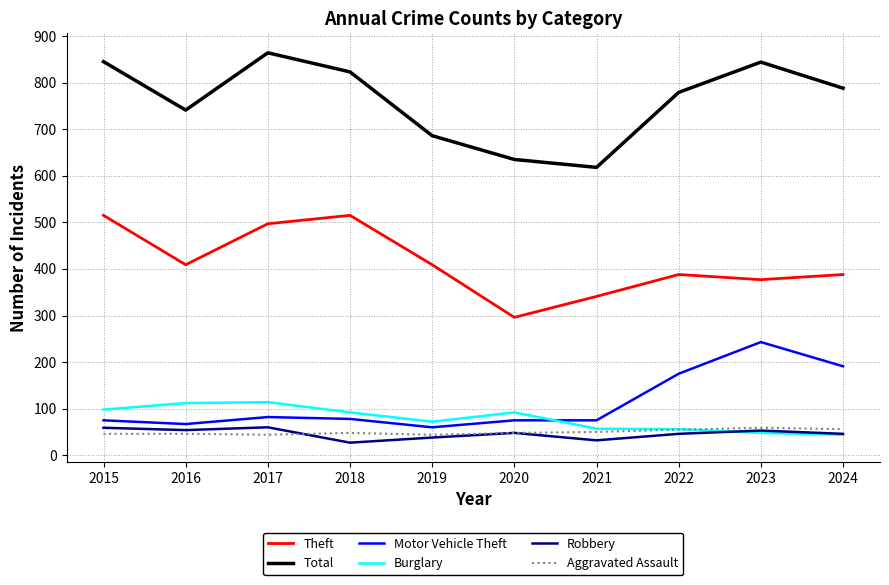

What is the average value of the Total series?

762